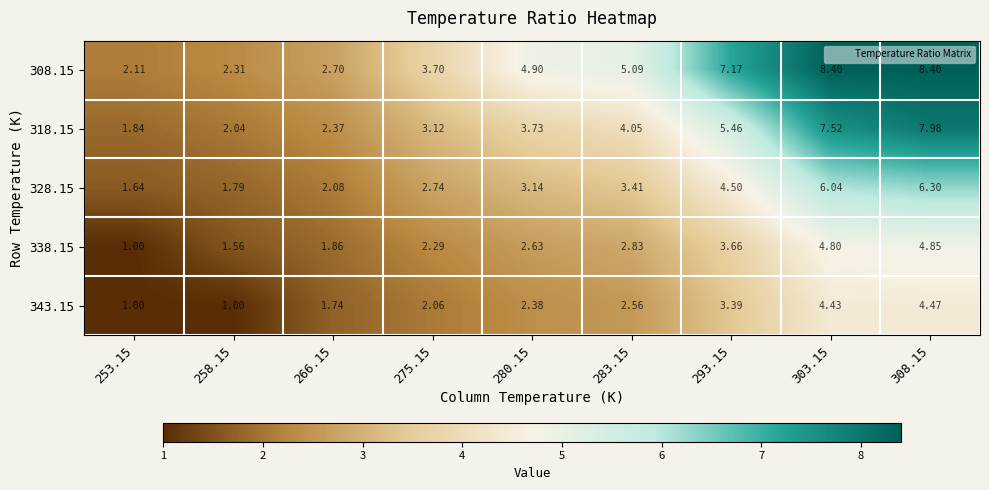

Is the value of 328.15 at 303.15 greater than the value of 338.15 at 258.15?

Yes